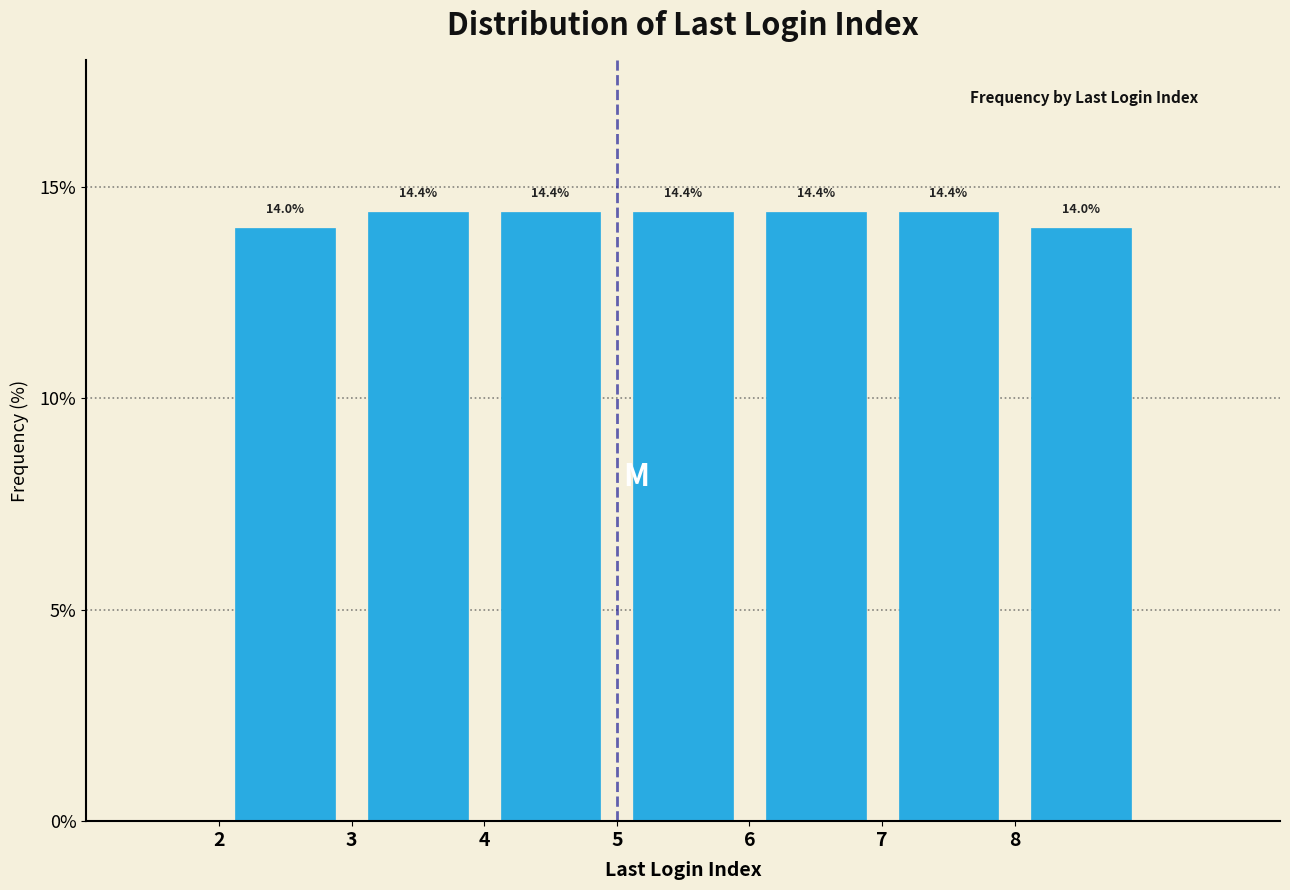

Reading left to right, transcribe this chart: for each bar, give the range it covers on the x-axis and its height.

2 to 3: 14.0
3 to 4: 14.4
4 to 5: 14.4
5 to 6: 14.4
6 to 7: 14.4
7 to 8: 14.4
8 to 9: 14.0